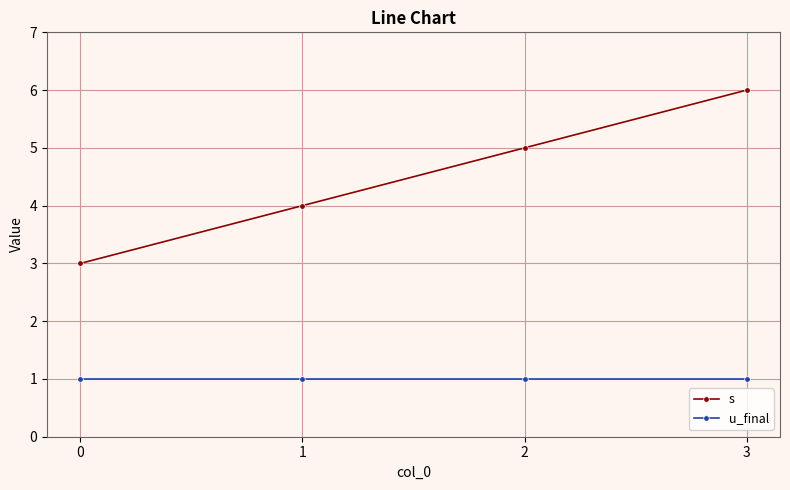

What is the total value across all series at 1?

5